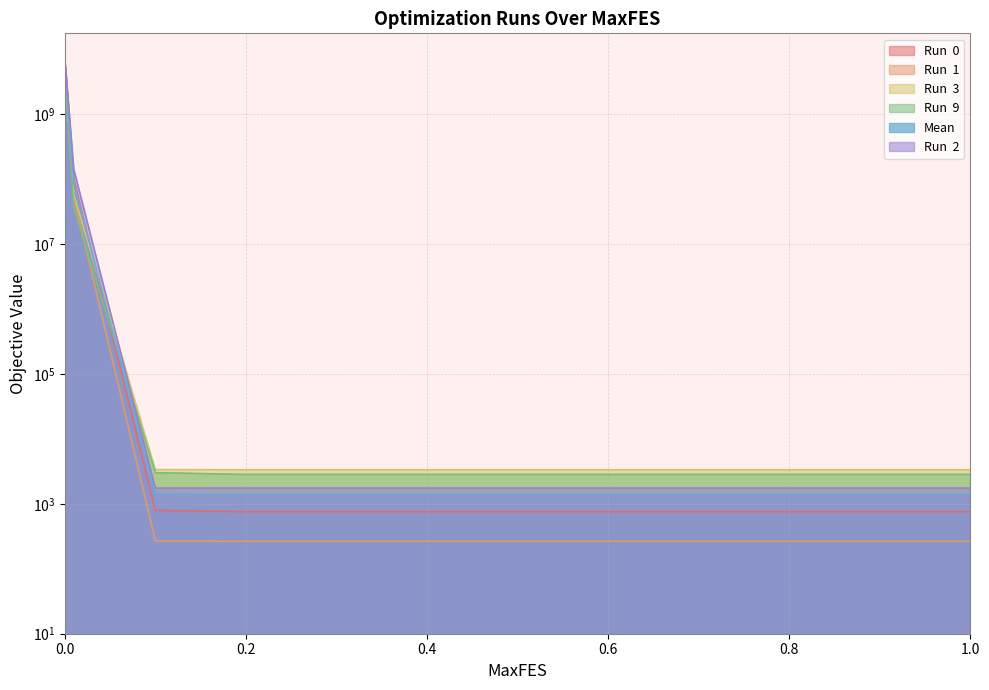

Rank the series at 0.001 from highest to lowest value.

Run  0, Run  2, Mean, Run  1, Run  3, Run  9